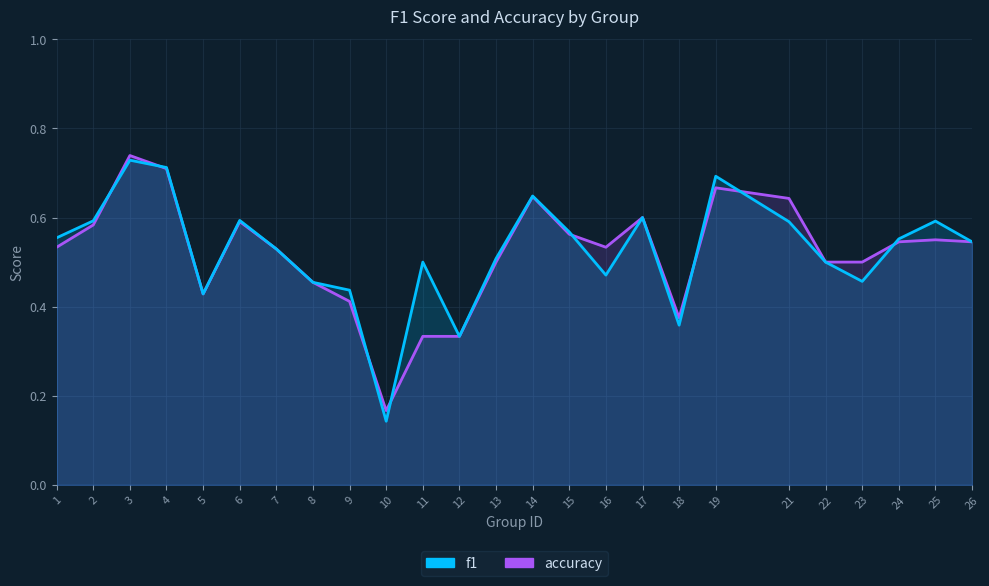

Which has a higher value, 5 or 14?

14